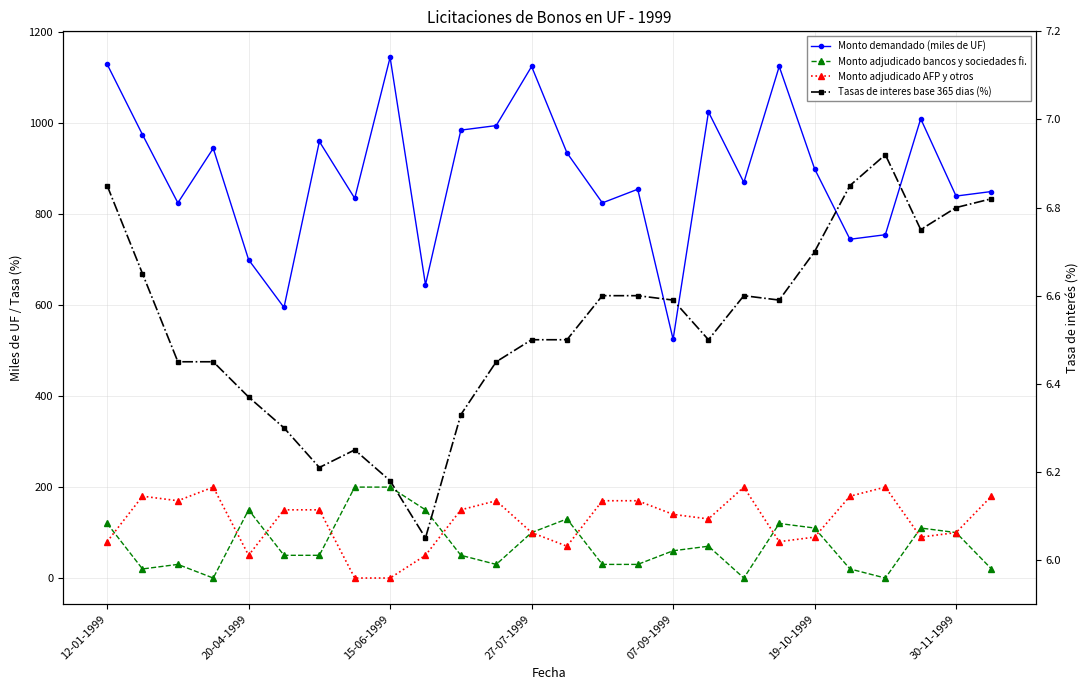

What are all the series names shown in the legend?

Monto demandado (miles de UF), Monto adjudicado bancos y sociedades fi., Monto adjudicado AFP y otros, Tasas de interes base 365 dias (%)